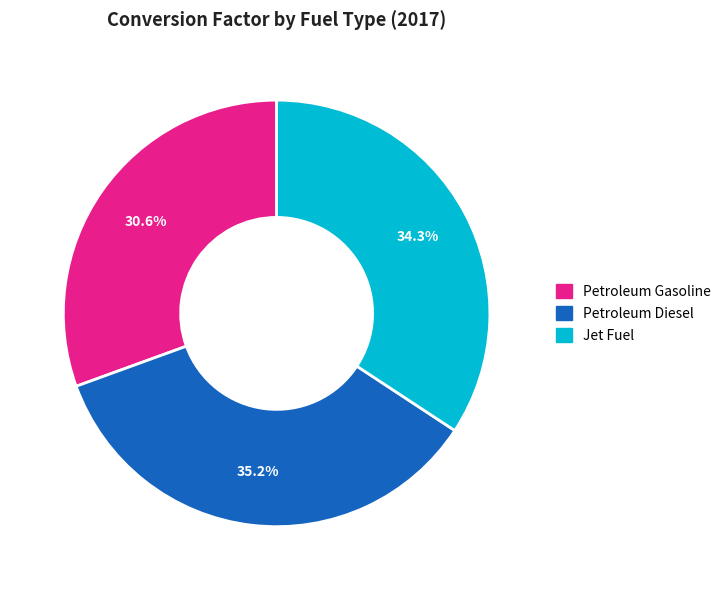

Is there a majority slice in this chart?

No